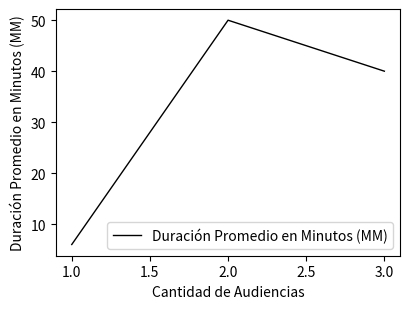

What is the smallest value displayed?

6